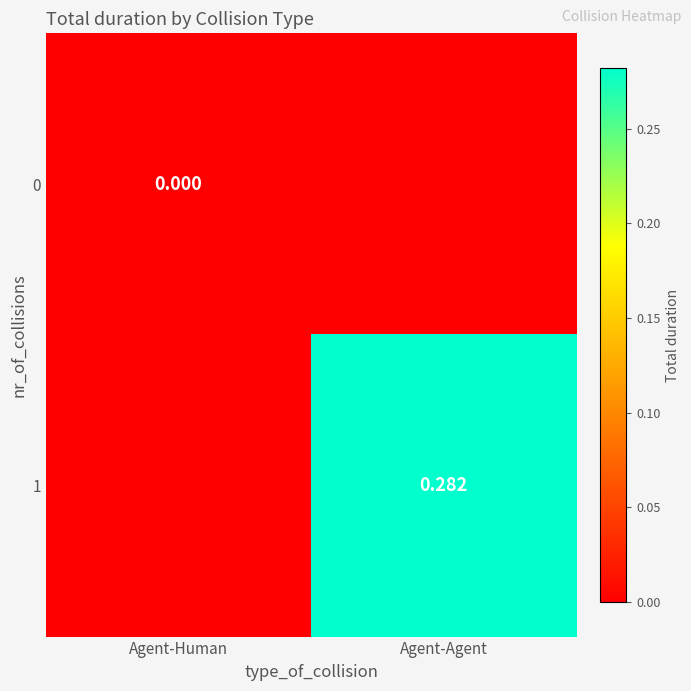

Is the value of 1 at Agent-Agent greater than the value of 0 at Agent-Human?

Yes